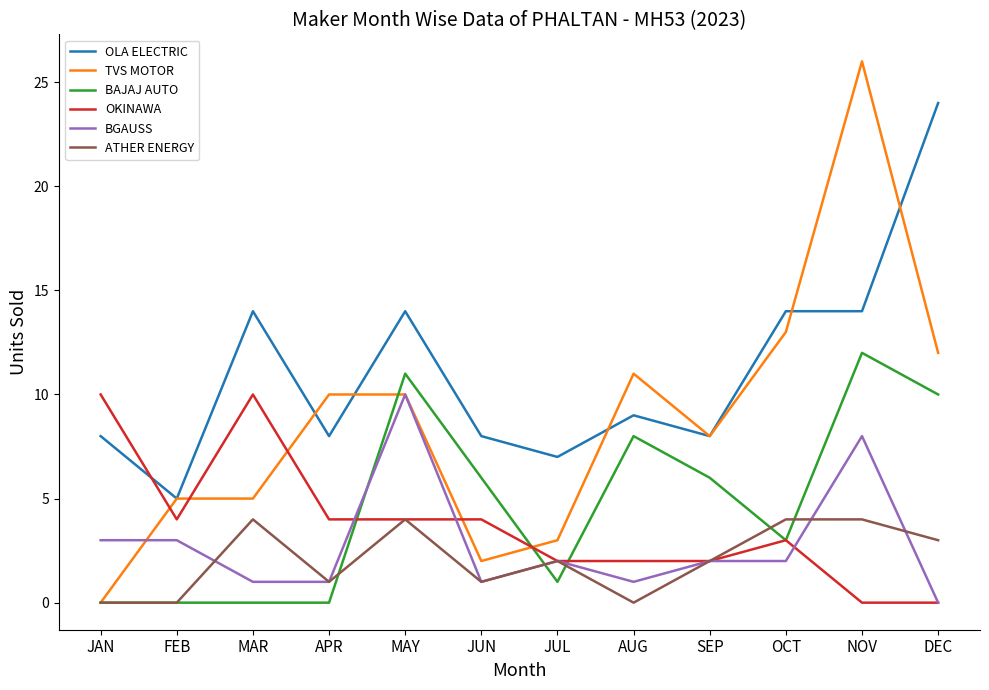

Reading left to right, list all the values displayed in this chart.

OLA ELECTRIC: JAN=8	FEB=5	MAR=14	APR=8	MAY=14	JUN=8	JUL=7	AUG=9	SEP=8	OCT=14	NOV=14	DEC=24
TVS MOTOR: JAN=0	FEB=5	MAR=5	APR=10	MAY=10	JUN=2	JUL=3	AUG=11	SEP=8	OCT=13	NOV=26	DEC=12
BAJAJ AUTO: JAN=0	FEB=0	MAR=0	APR=0	MAY=11	JUN=6	JUL=1	AUG=8	SEP=6	OCT=3	NOV=12	DEC=10
OKINAWA: JAN=10	FEB=4	MAR=10	APR=4	MAY=4	JUN=4	JUL=2	AUG=2	SEP=2	OCT=3	NOV=0	DEC=0
BGAUSS: JAN=3	FEB=3	MAR=1	APR=1	MAY=10	JUN=1	JUL=2	AUG=1	SEP=2	OCT=2	NOV=8	DEC=0
ATHER ENERGY: JAN=0	FEB=0	MAR=4	APR=1	MAY=4	JUN=1	JUL=2	AUG=0	SEP=2	OCT=4	NOV=4	DEC=3